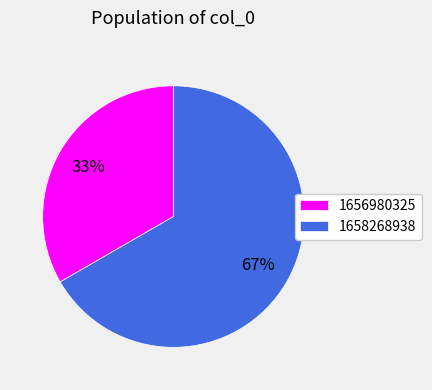

True or false: 1656980325 accounts for 45% of the total.

False